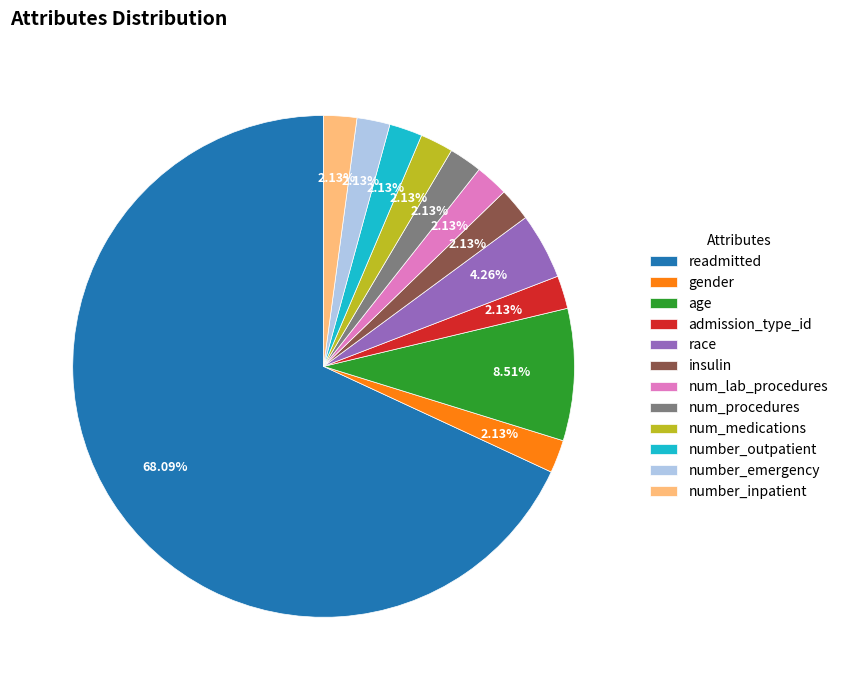

To the nearest percent, what is the average slice percentage?

8%